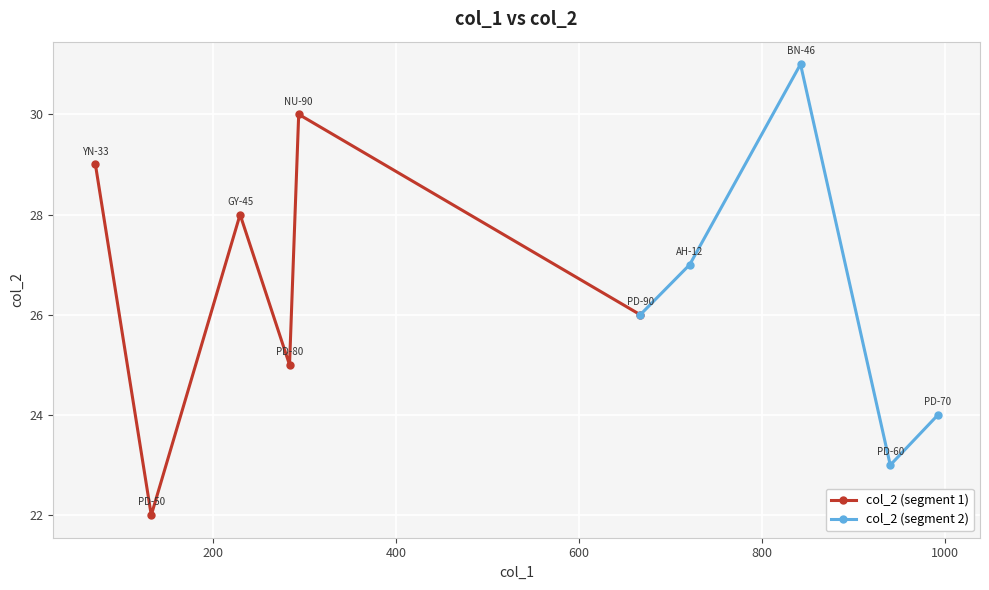

Approximately how many times larger is the value at PD-80 compared to PD-70?

1.0